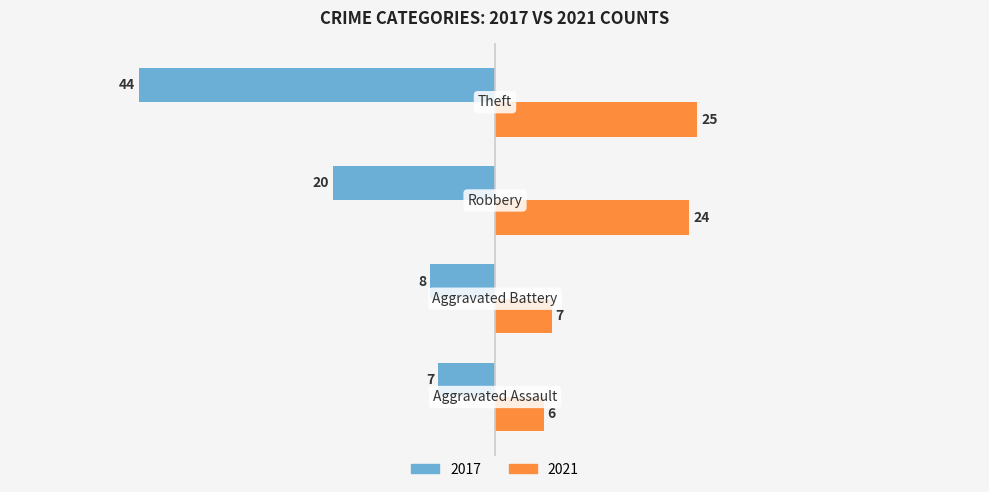

What are all the series names shown in the legend?

2017, 2021